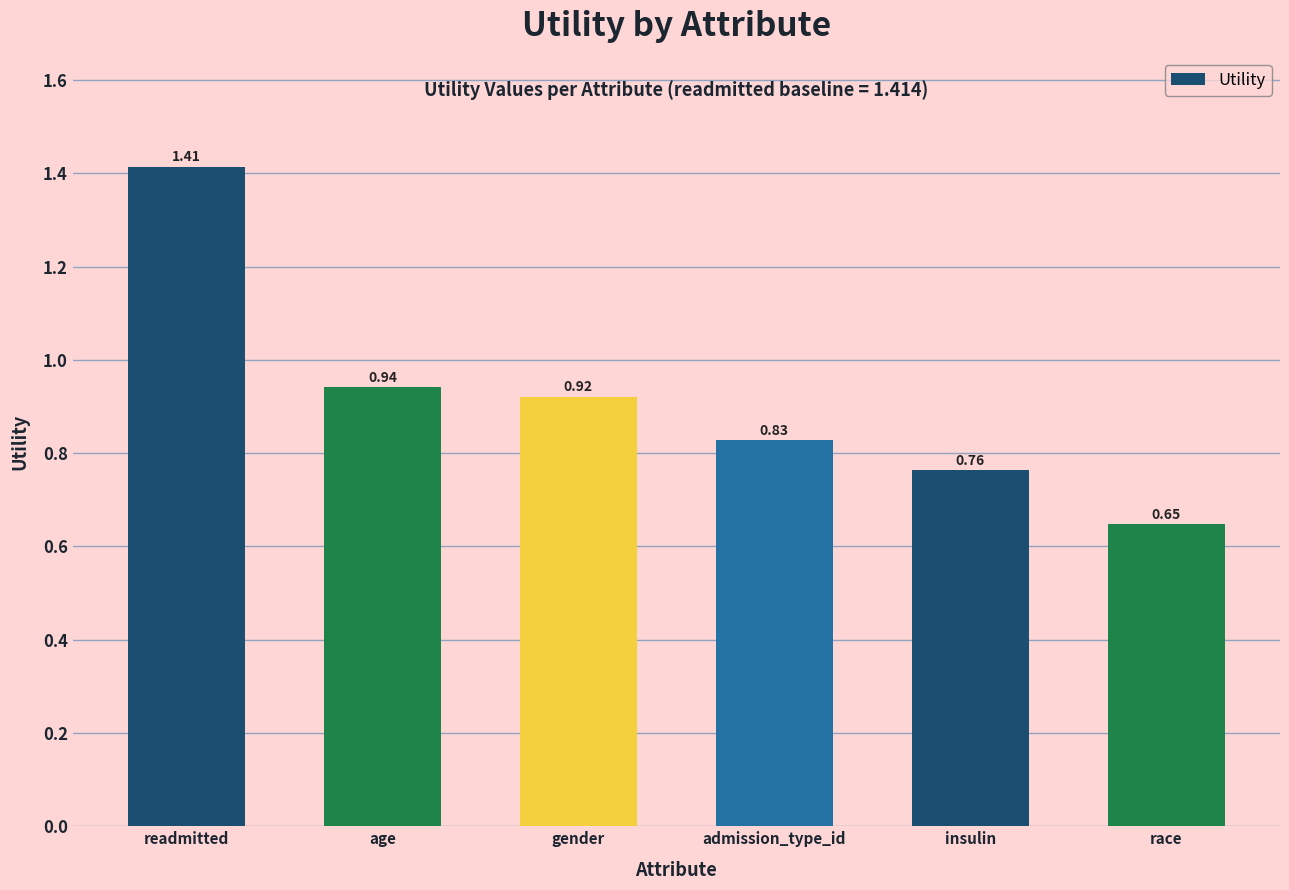

What is the sum of the values at insulin and readmitted?

2.2